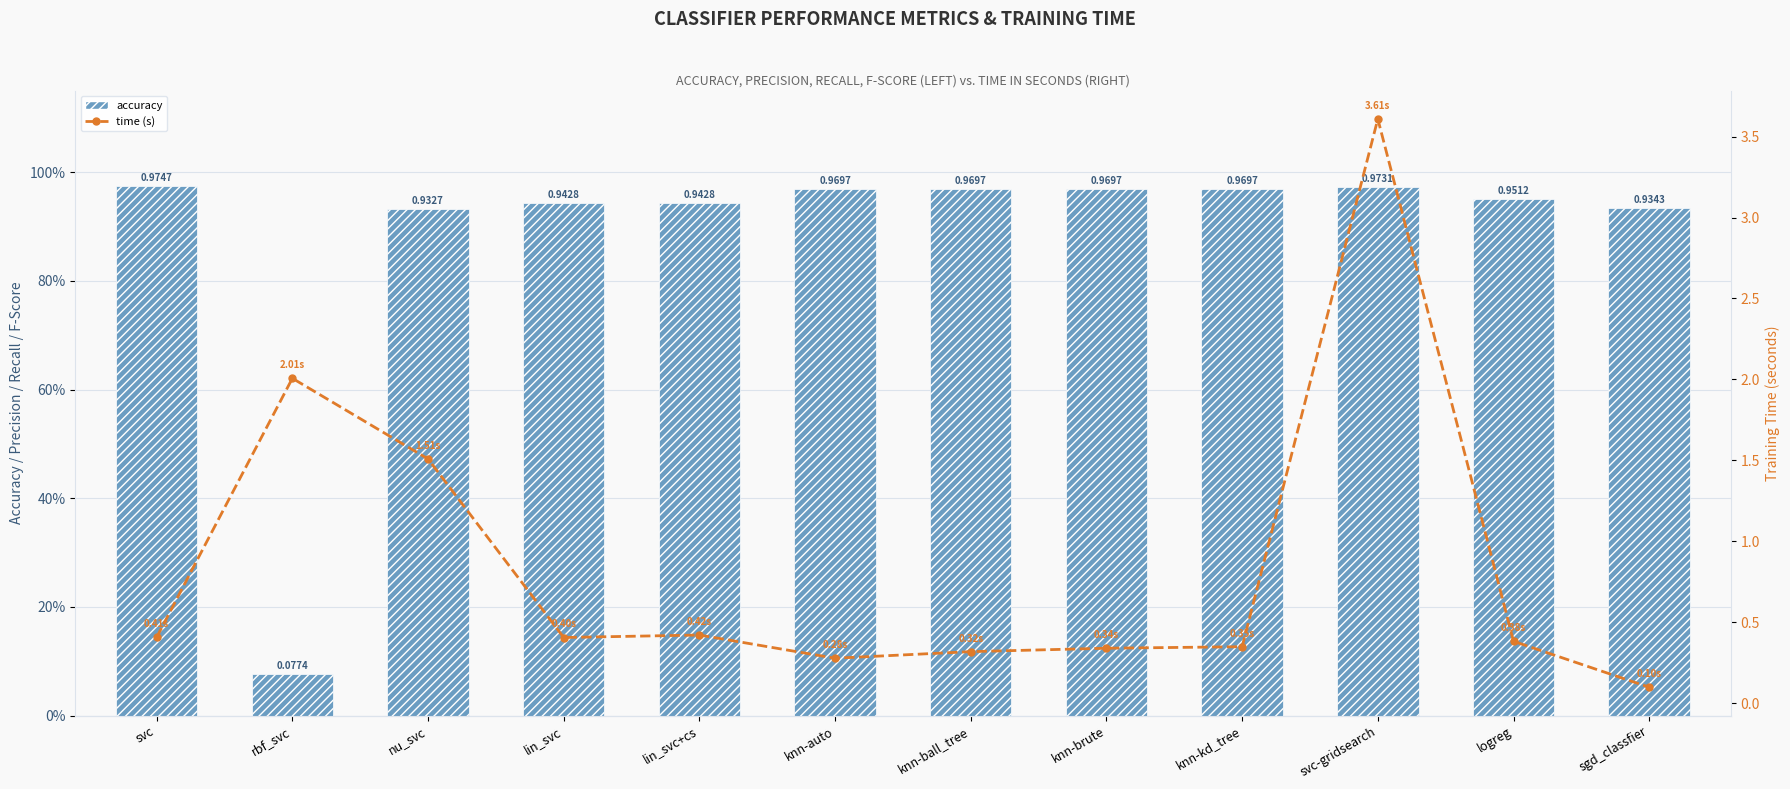

Which series has the largest range (max minus min)?

time (s)